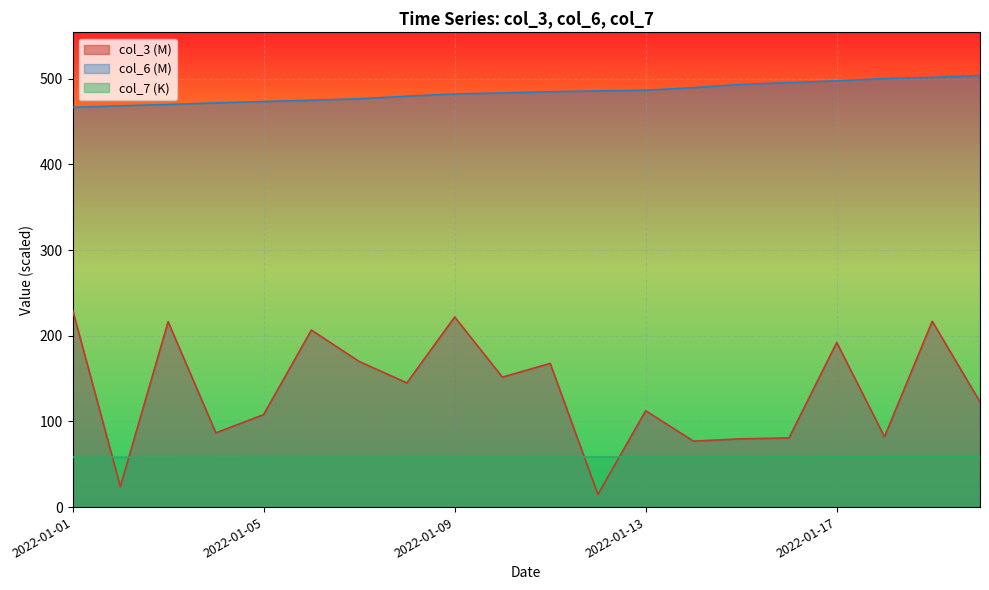

True or false: col_7 has more than 0 points higher than both neighbors.

False